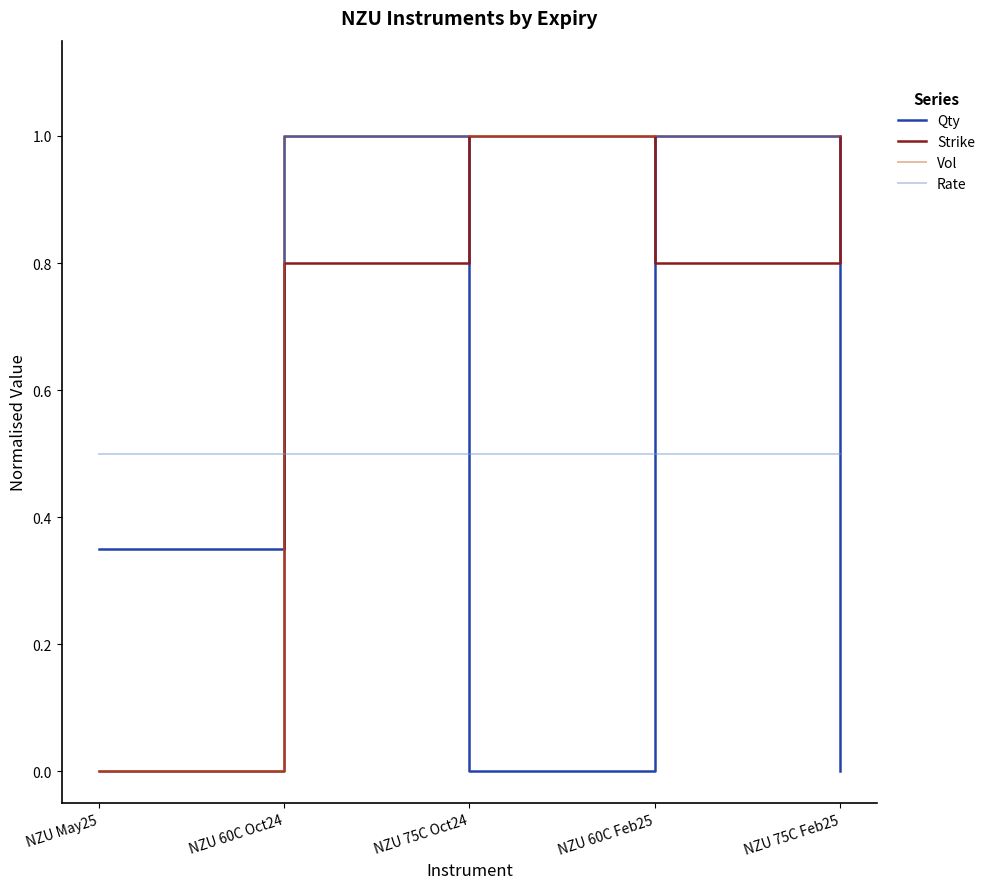

What is the total value across all series at NZU 75C Feb25?

2.5